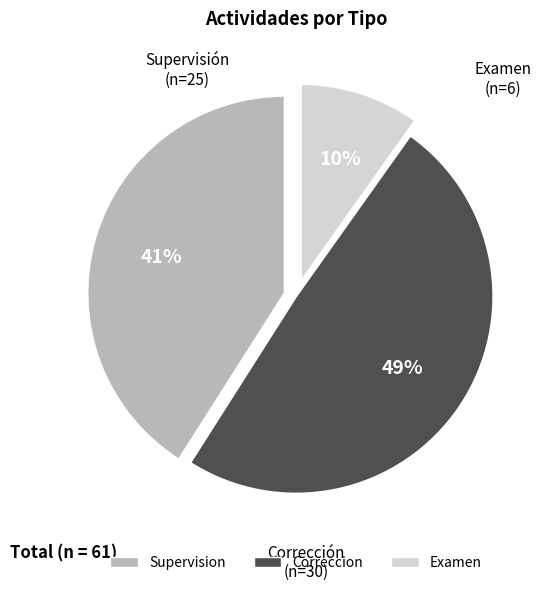

Which slice is the largest?

Correccion